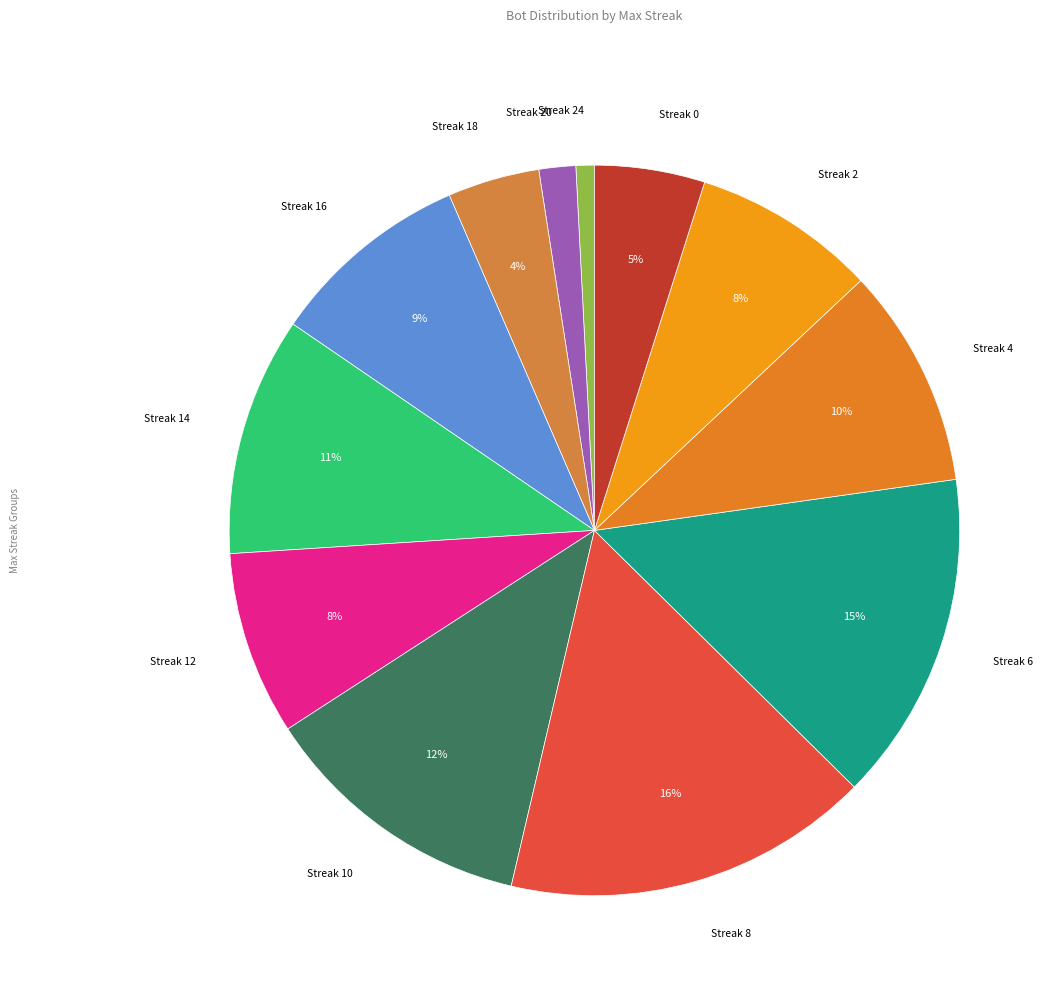

To the nearest percent, what portion does Streak 18 represent?

4%